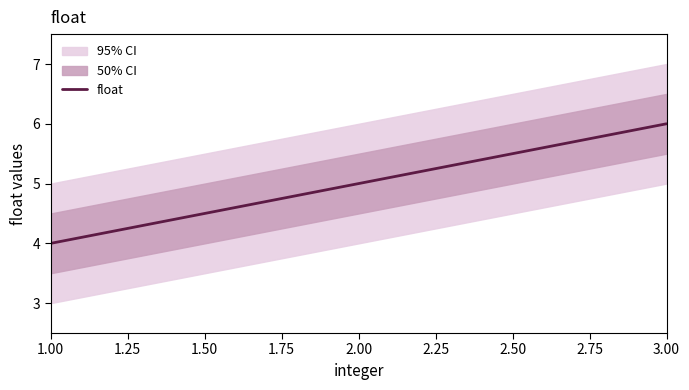

The float series shows 6 at 3.00. True or false?

True